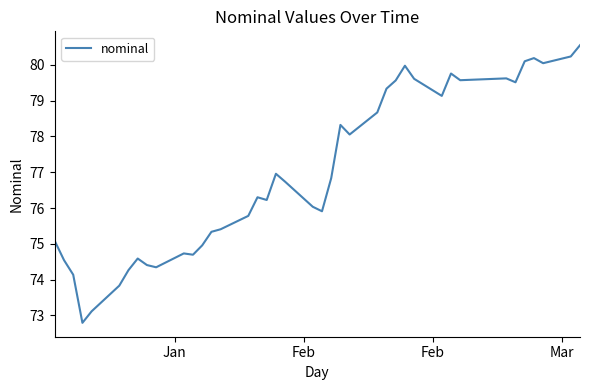

What is the maximum value shown in the chart?

80.5